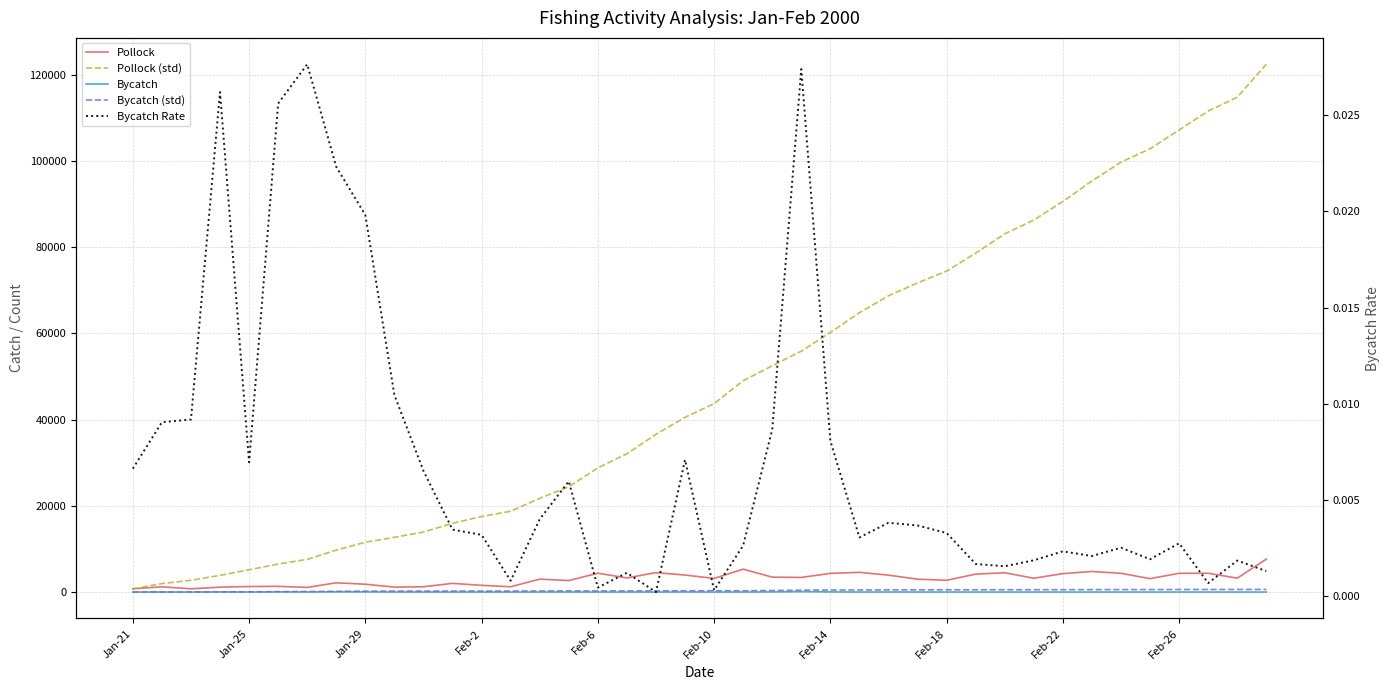

Is it true that Bycatch (std) equals 121.0 at 19?

False